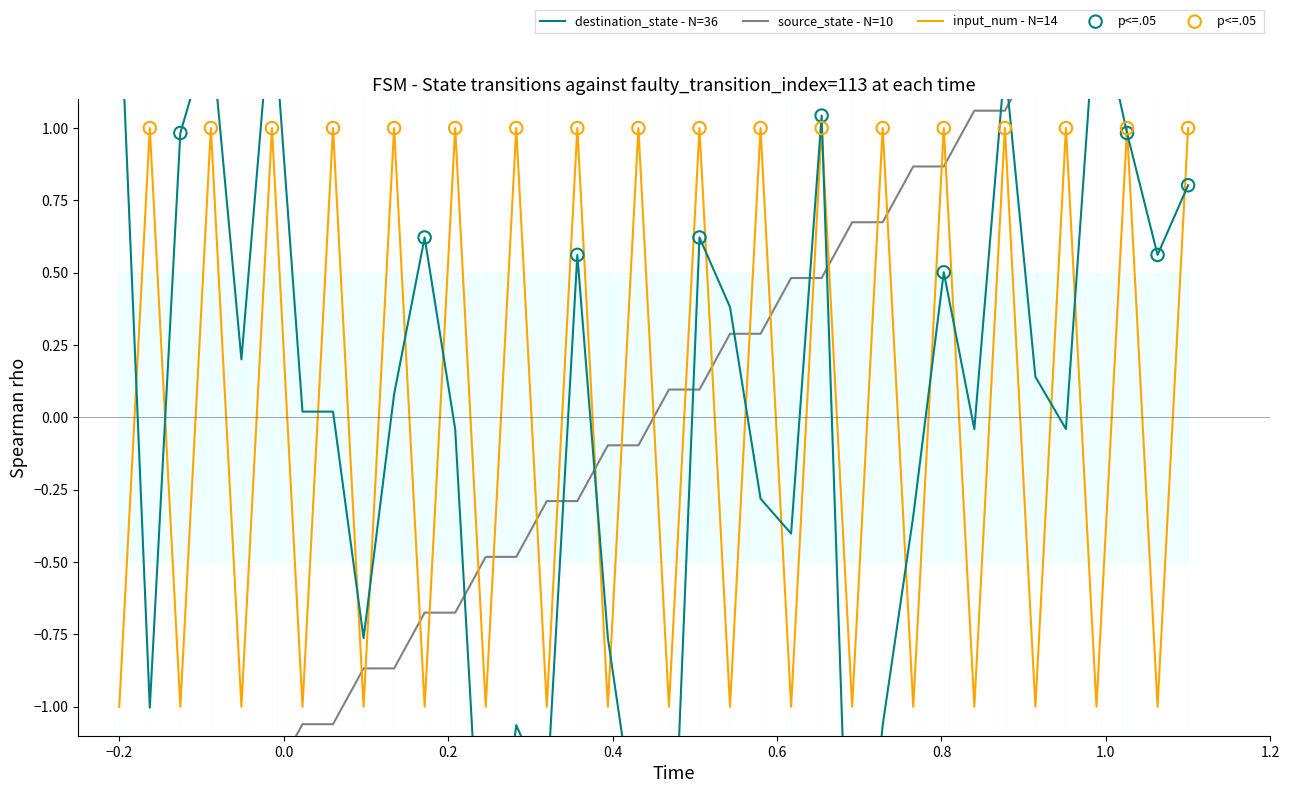

Is the value of source_state at 9 greater than the value of input_num at 9?

No